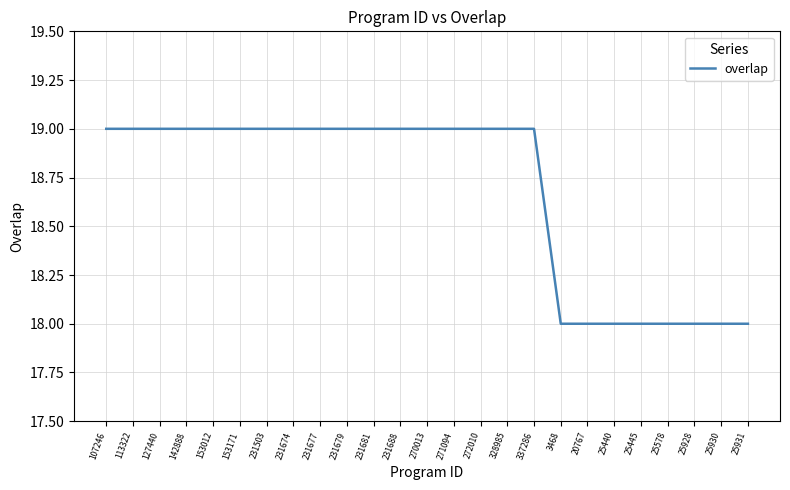

The chart shows a value of 19 at 272010. True or false?

True